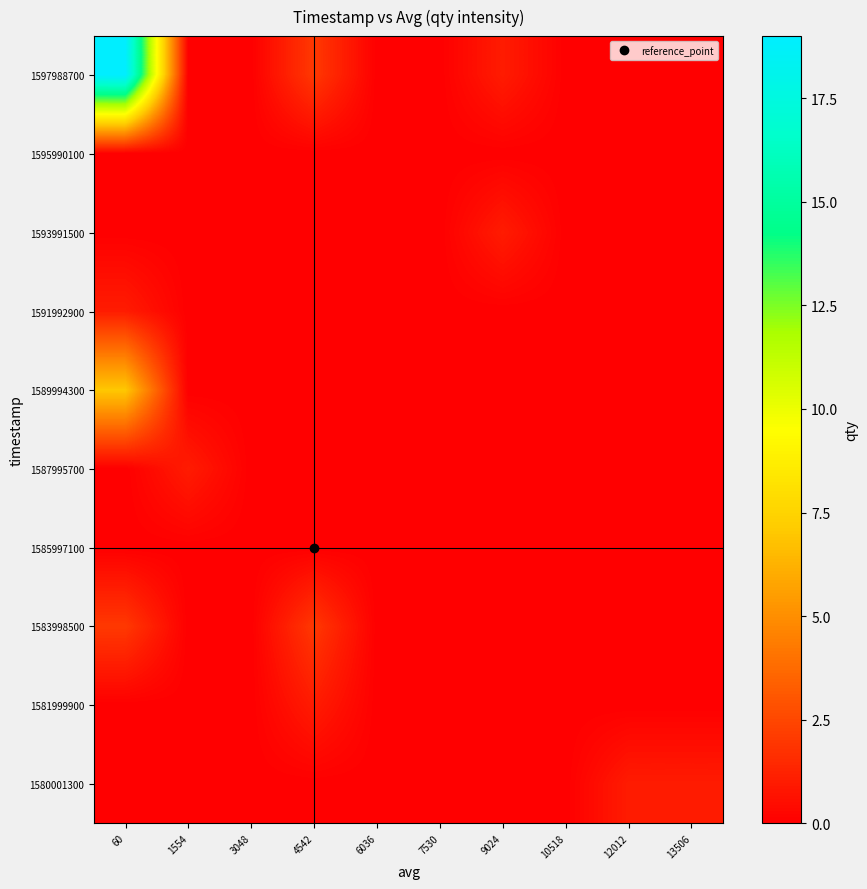

What is the difference between the highest and lowest values at 9024?

1